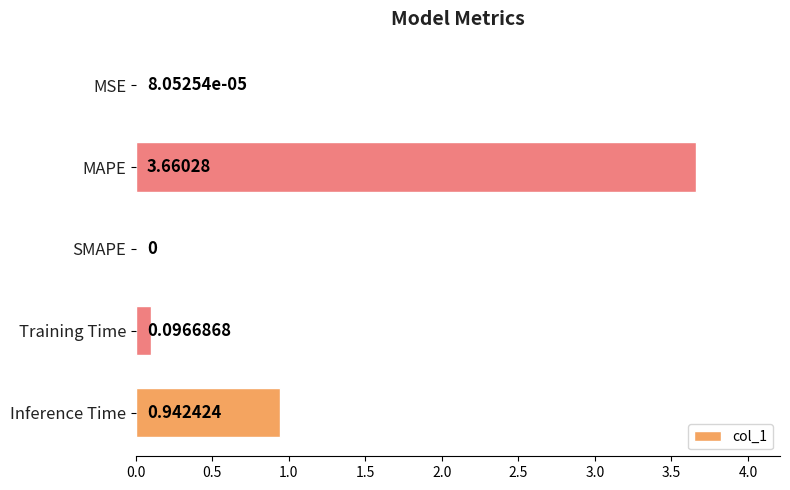

At which label is the value closest to 1?

Inference Time